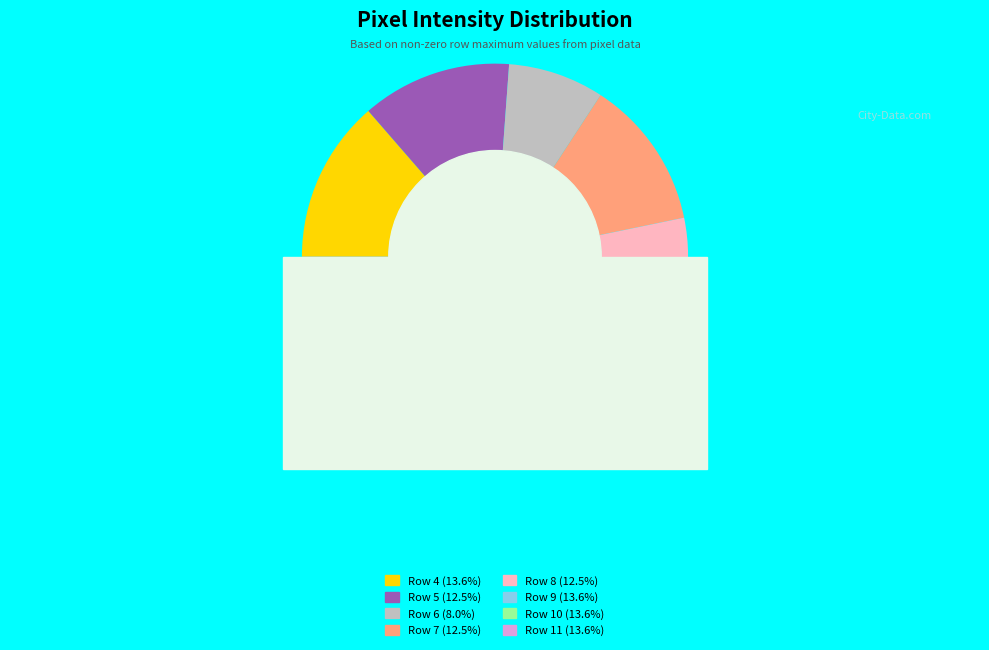

Is it true that Row 7 is 13% of the pie?

True